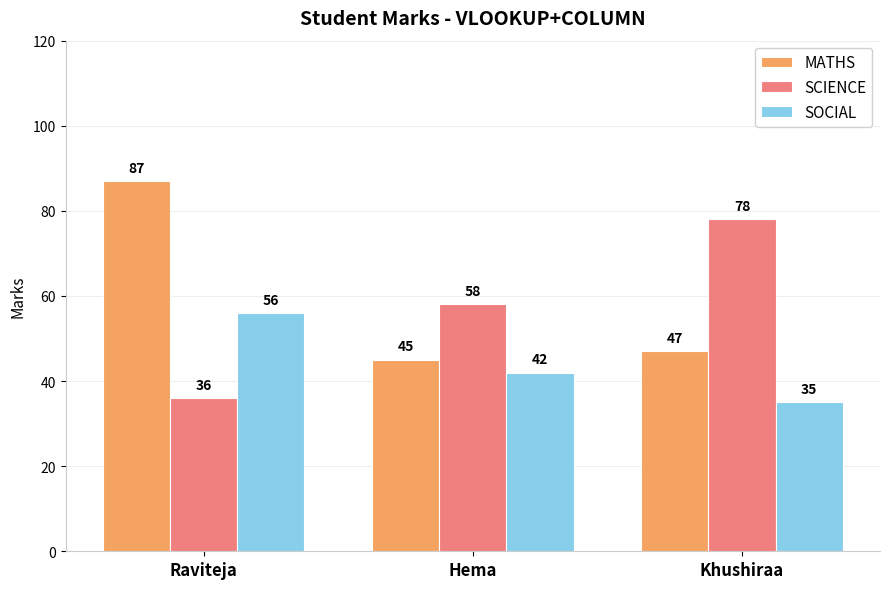

How many categories are shown in the chart?

3